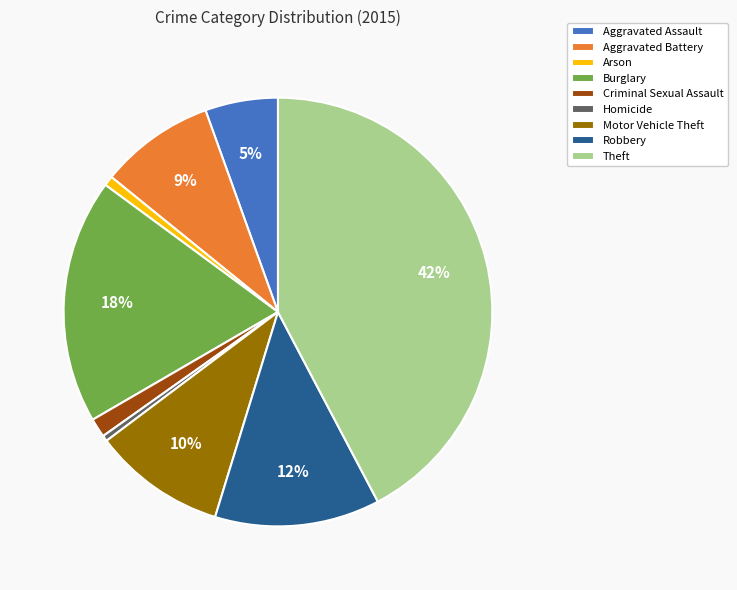

The Aggravated Assault slice represents 5% of the pie. True or false?

True